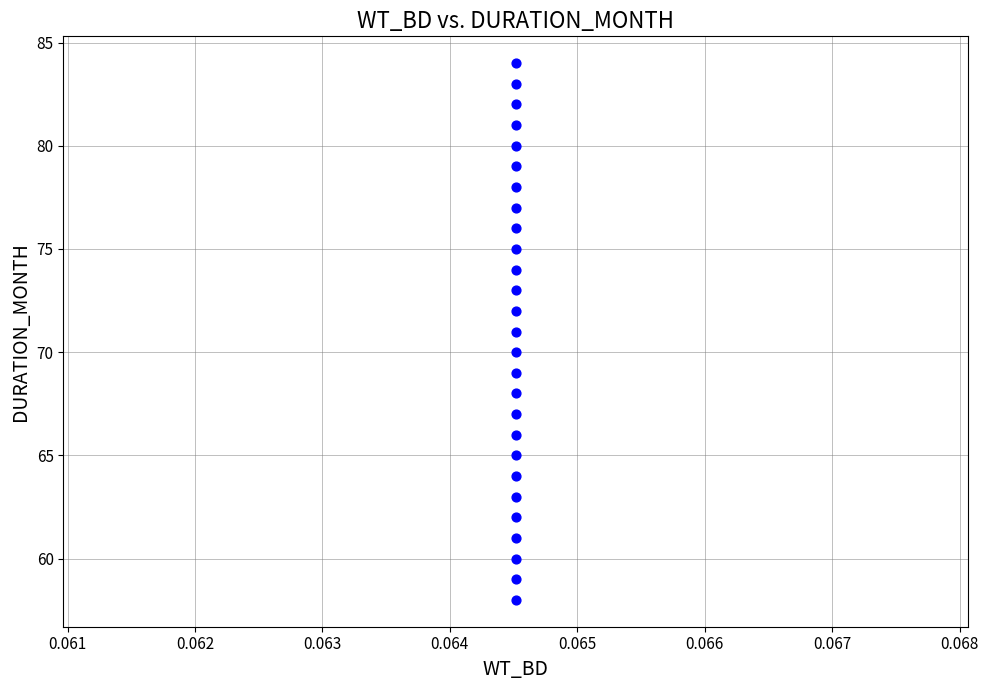

How many points are shown in the scatter plot?

27